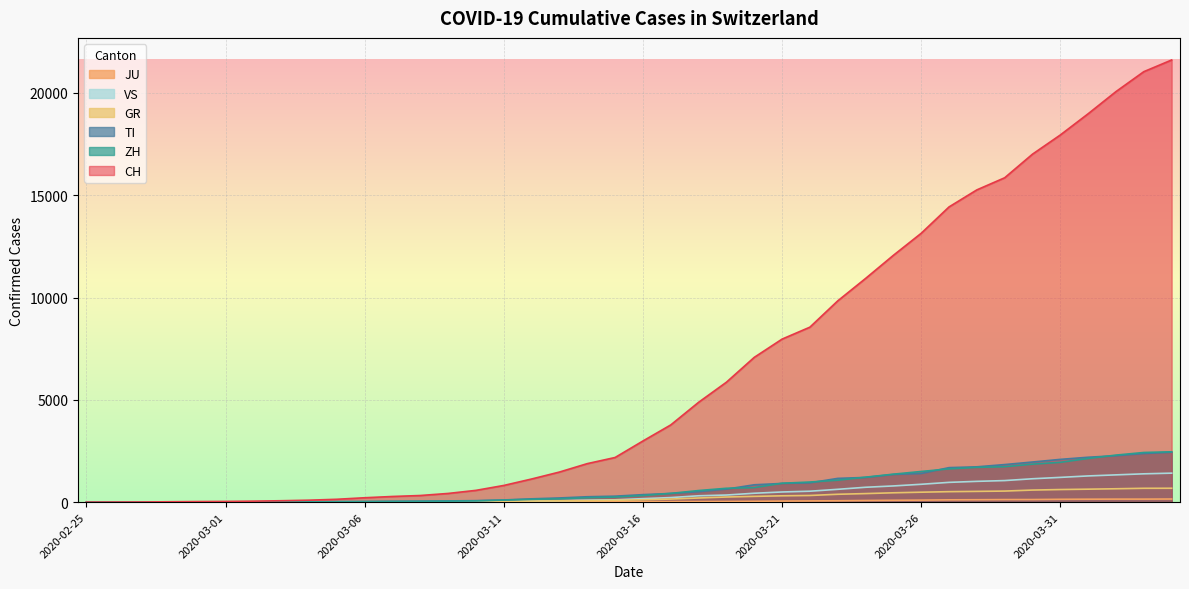

Is it true that CH equals 15851 at 2020-03-29?

True